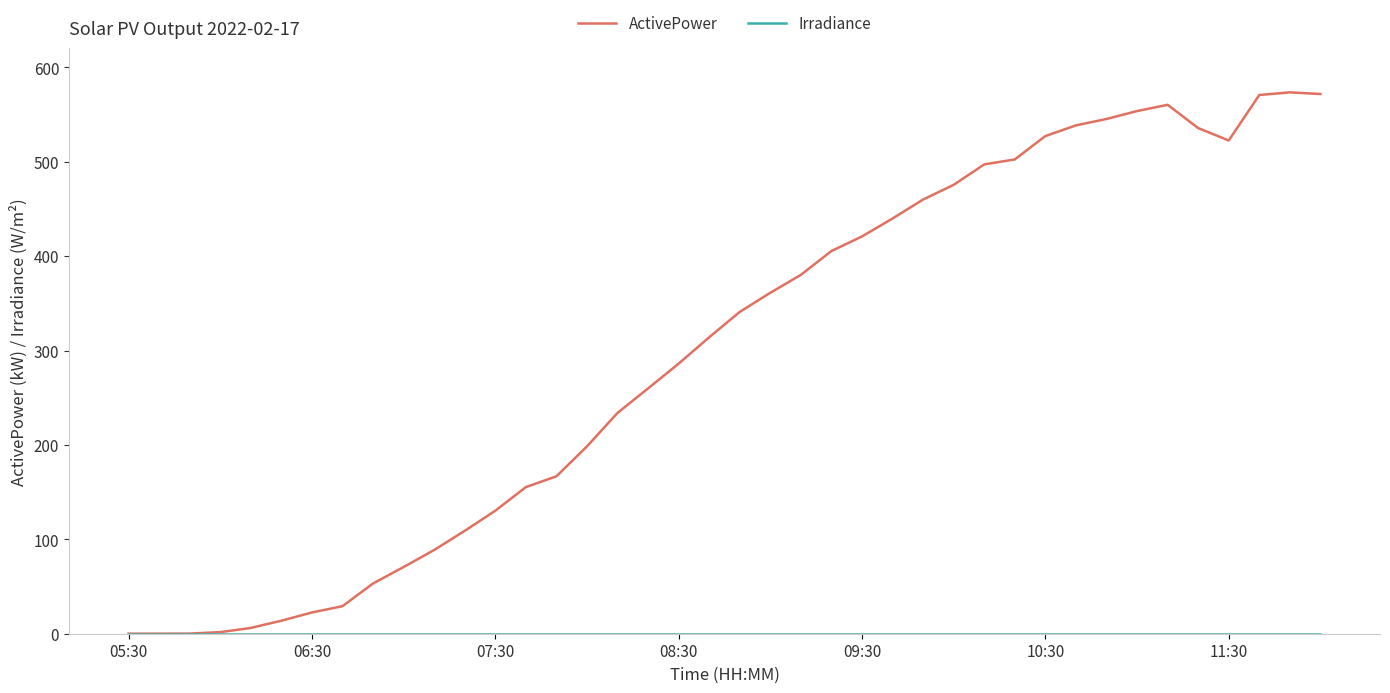

Which series has the largest total across all categories?

ActivePower